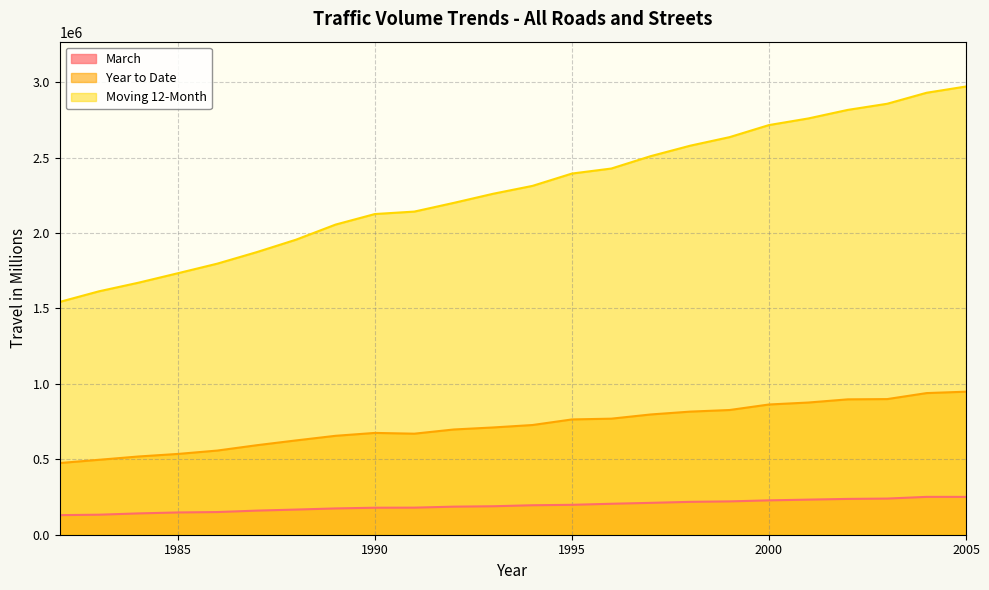

What is the total value across all series at 1987?

2626635